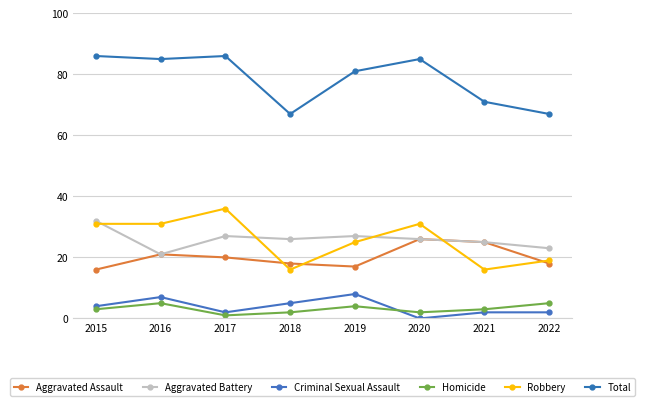

At 2017, list the series in order from largest to smallest.

Total, Robbery, Aggravated Battery, Aggravated Assault, Criminal Sexual Assault, Homicide